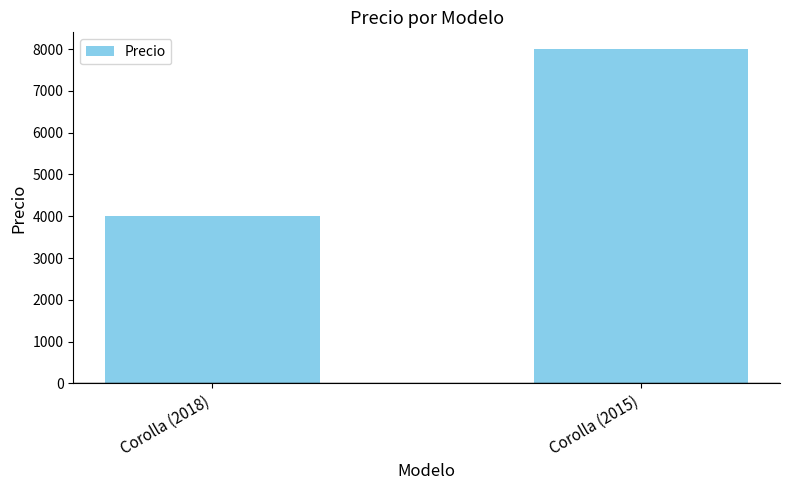

Does the chart contain any negative values?

No